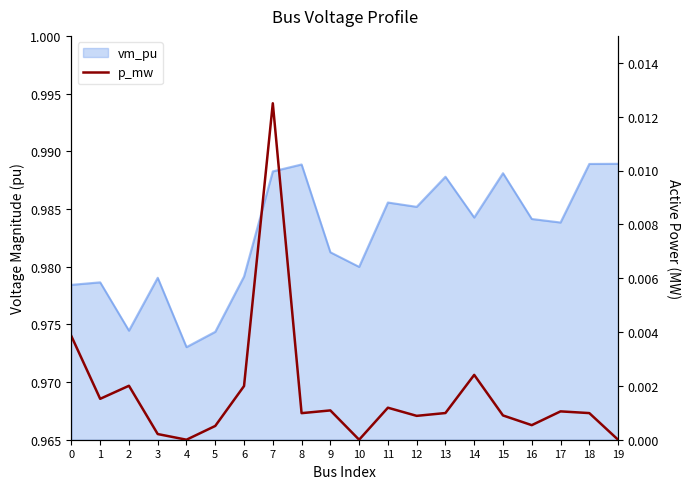

Rank the categories by value from highest to lowest.

7, 0, 14, 2, 6, 1, 11, 9, 17, 13, 18, 8, 15, 12, 16, 5, 3, 4, 10, 19